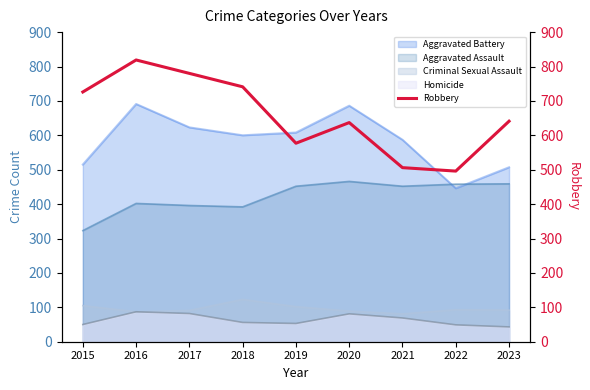

Which category has the highest value across all series?

2016